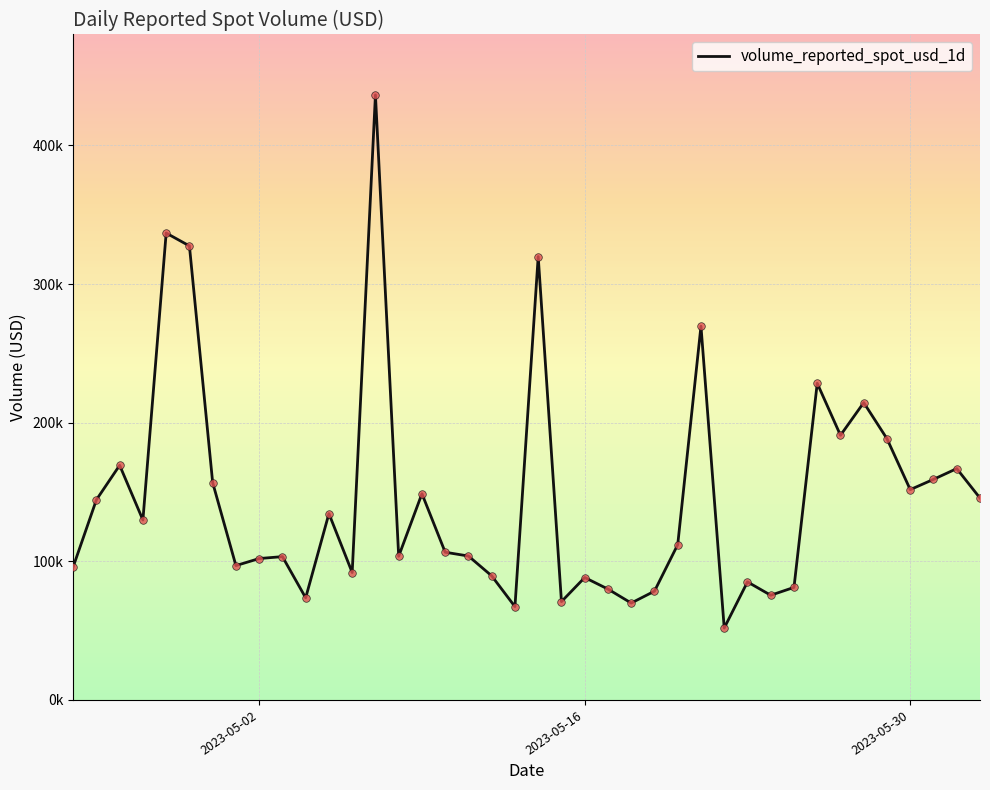

Does the chart have visible grid lines?

Yes